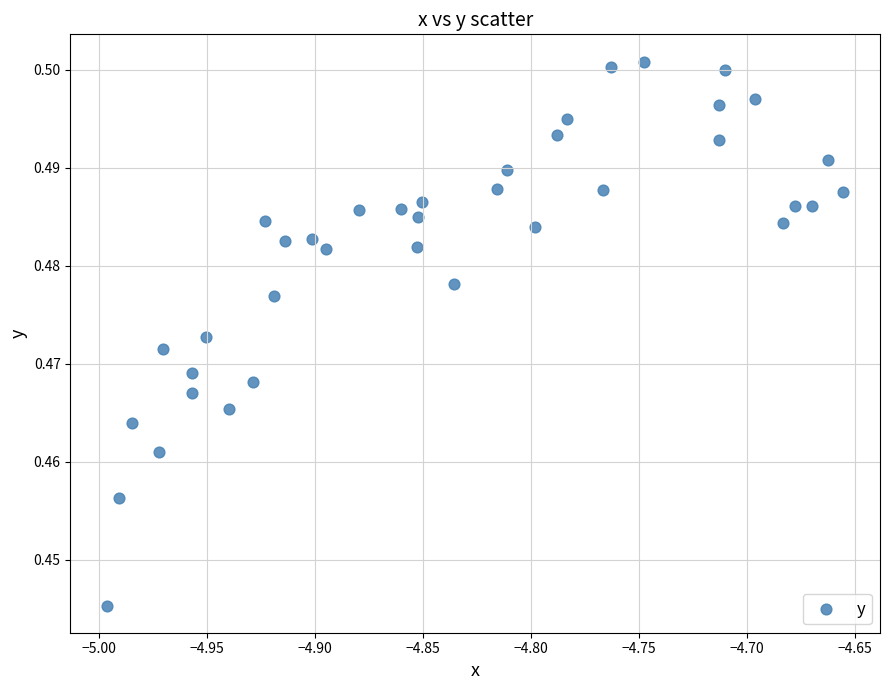

What is the range of X values (max minus min)?

0.3